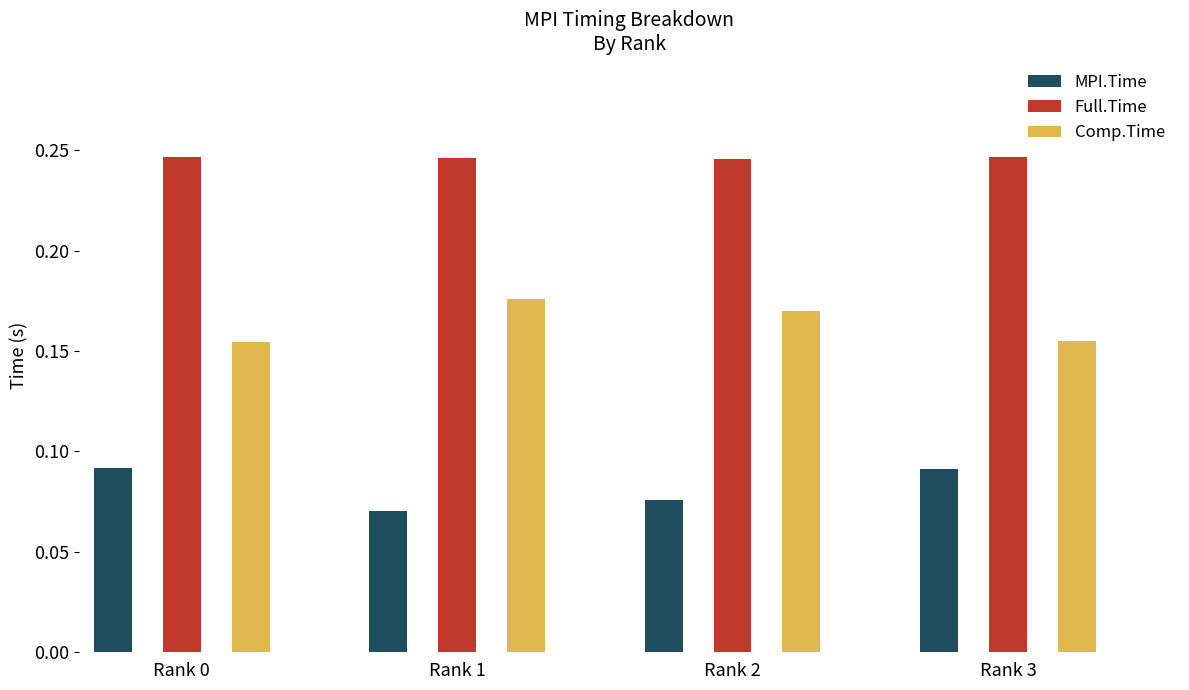

Which series has the largest total across all categories?

Full.Time